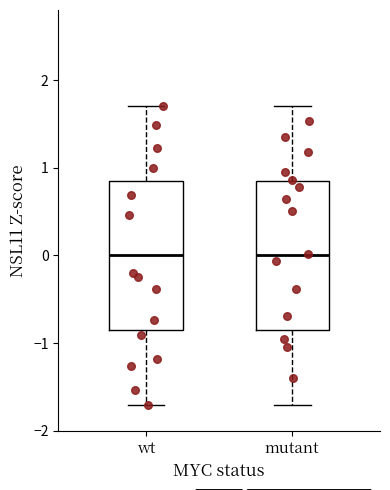

Reading left to right, transcribe this box plot: for each box, give where its median line is, the range the box spans, and where its two whiskers end, as read against the y-axis. The values are not printed on the chart, so give them approximately, as read against the axis.

wt: median 0.0, box -0.9 to 0.9, whiskers -1.7 to 1.7
mutant: median 0.0, box -0.9 to 0.9, whiskers -1.7 to 1.7